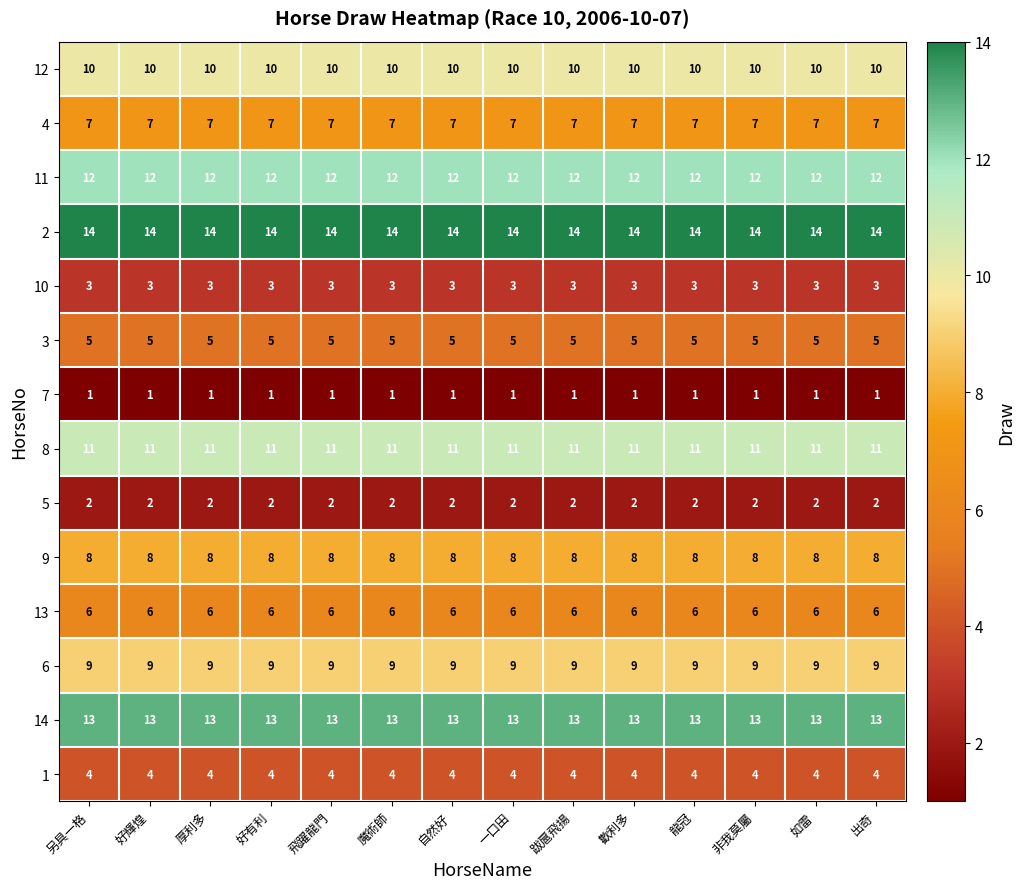

What is the highest value of the 14 series?

13